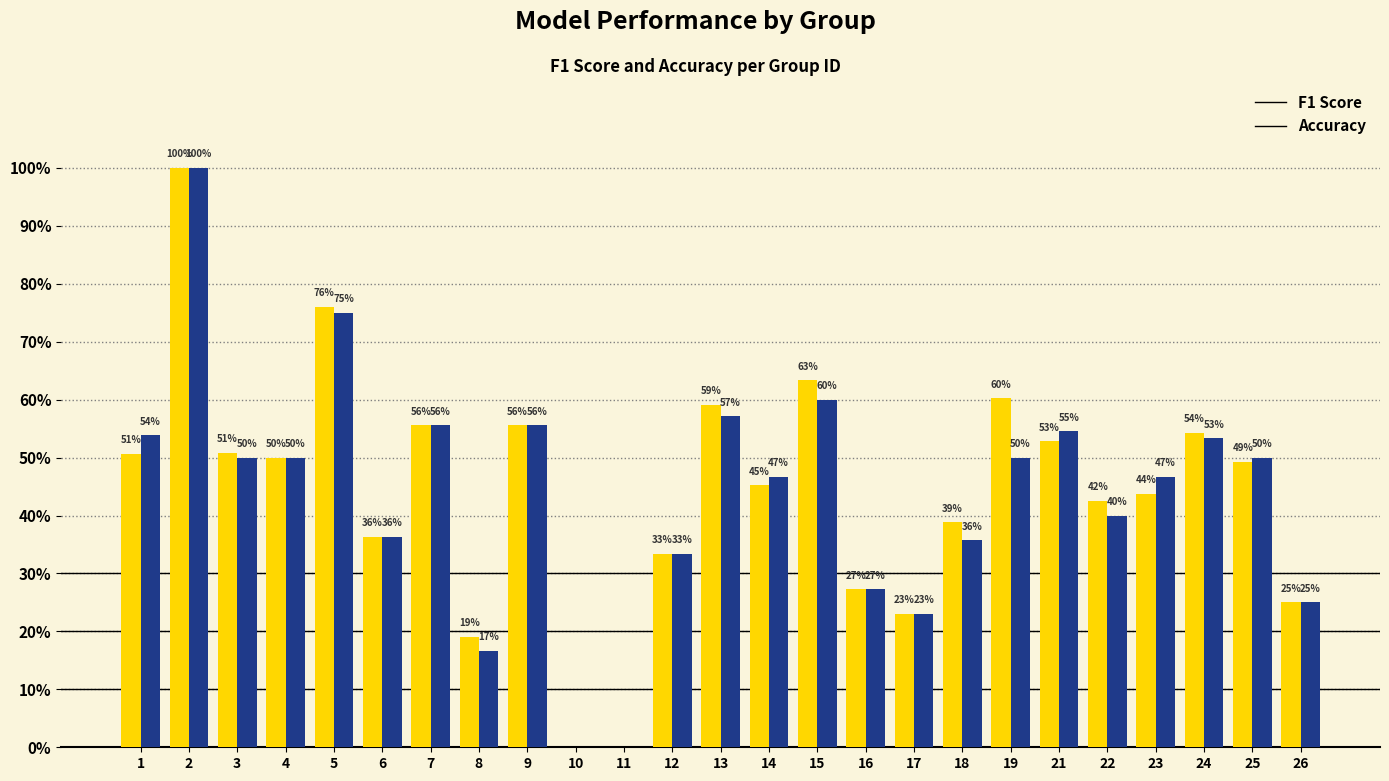

Are the bars grouped side by side (vs. stacked)?

Yes